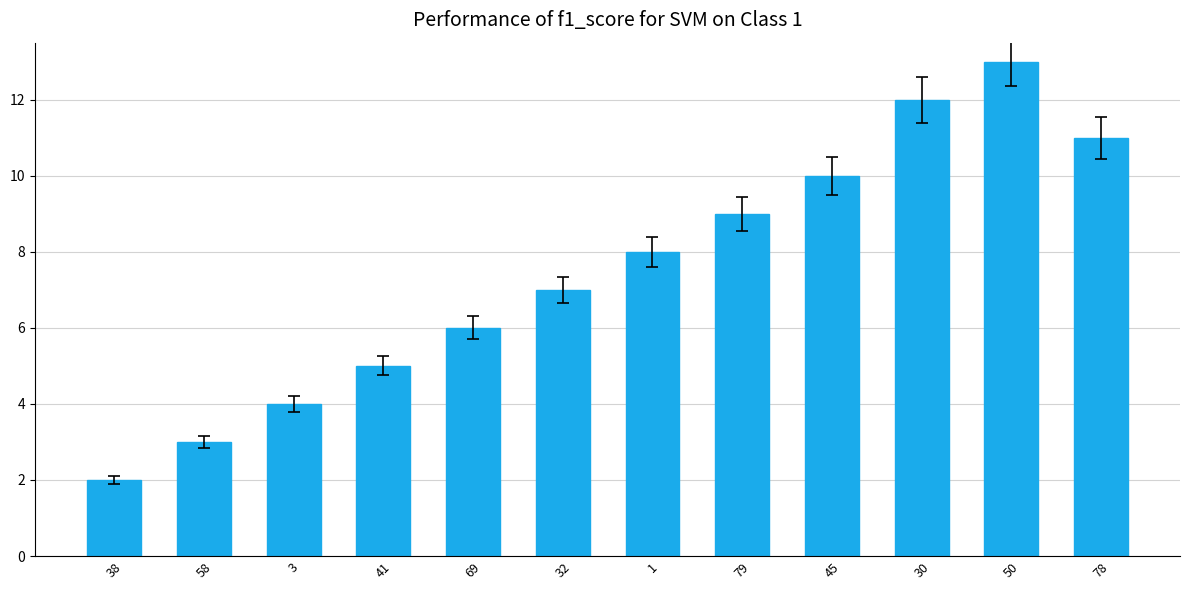

Rank the categories by value from highest to lowest.

50, 30, 78, 45, 79, 1, 32, 69, 41, 3, 58, 38